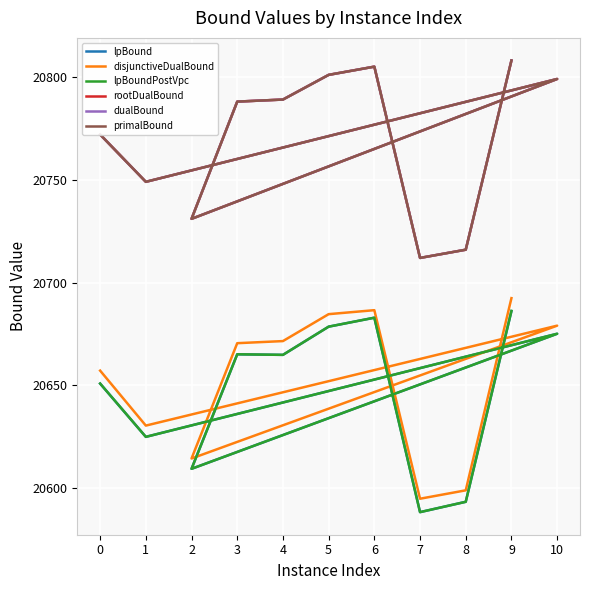

True or false: lpBound and lpBoundPostVpc cross at least once.

False